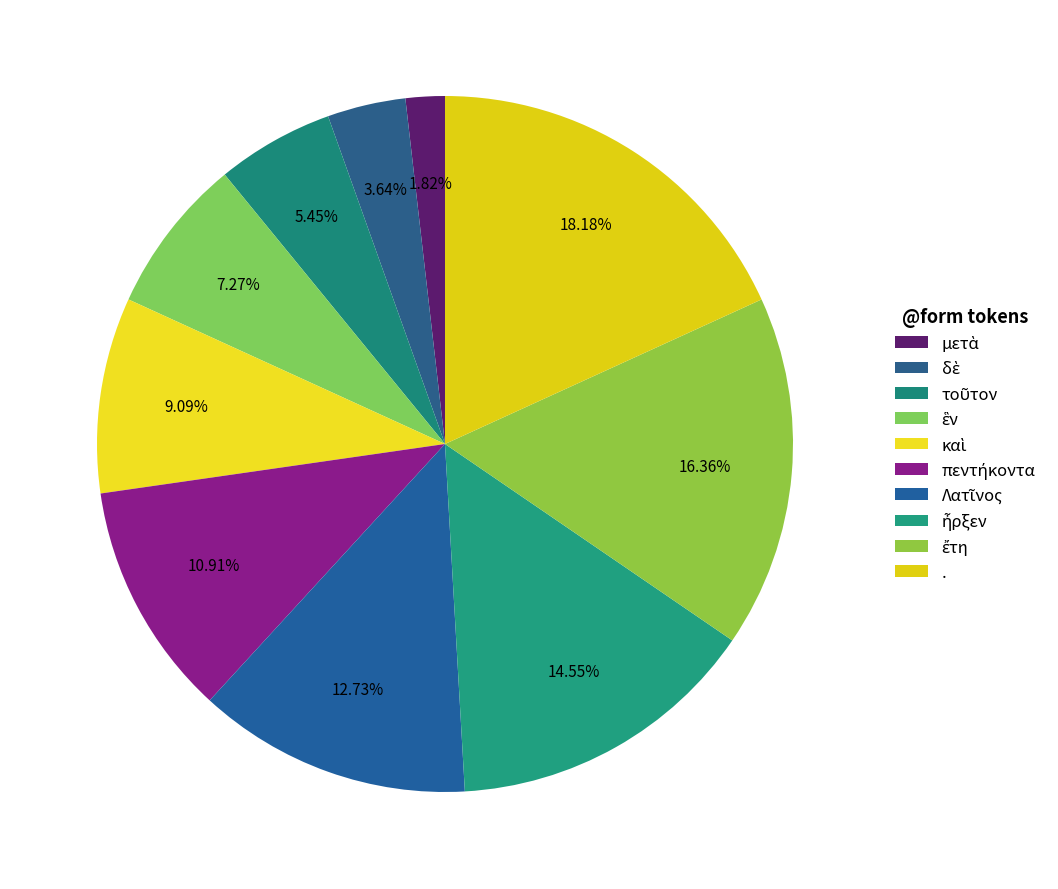

What is the change in value from ἦρξεν to ἔτη?

+1